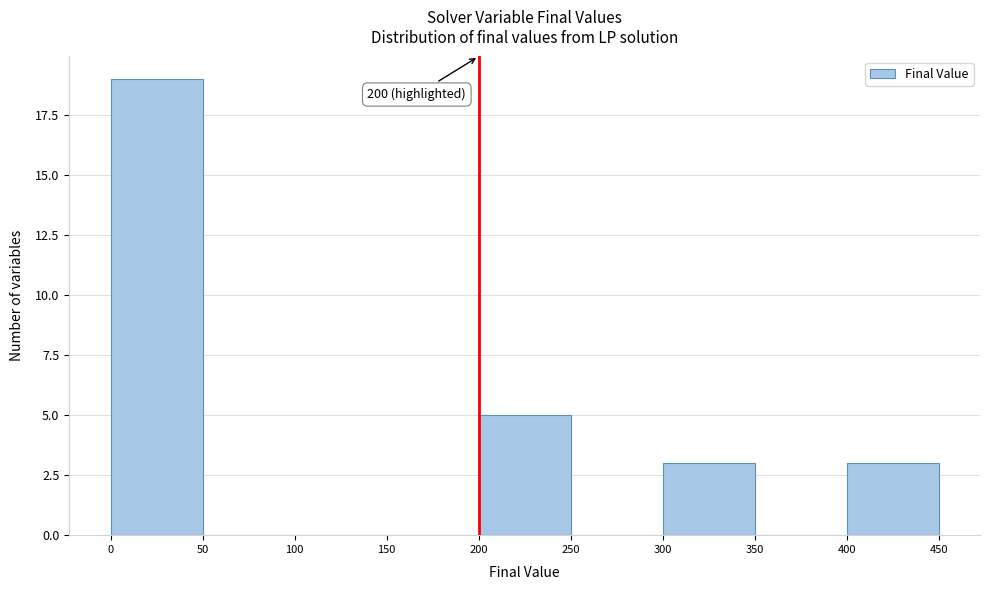

Over which range of the x-axis is the bar tallest?

0 to 50